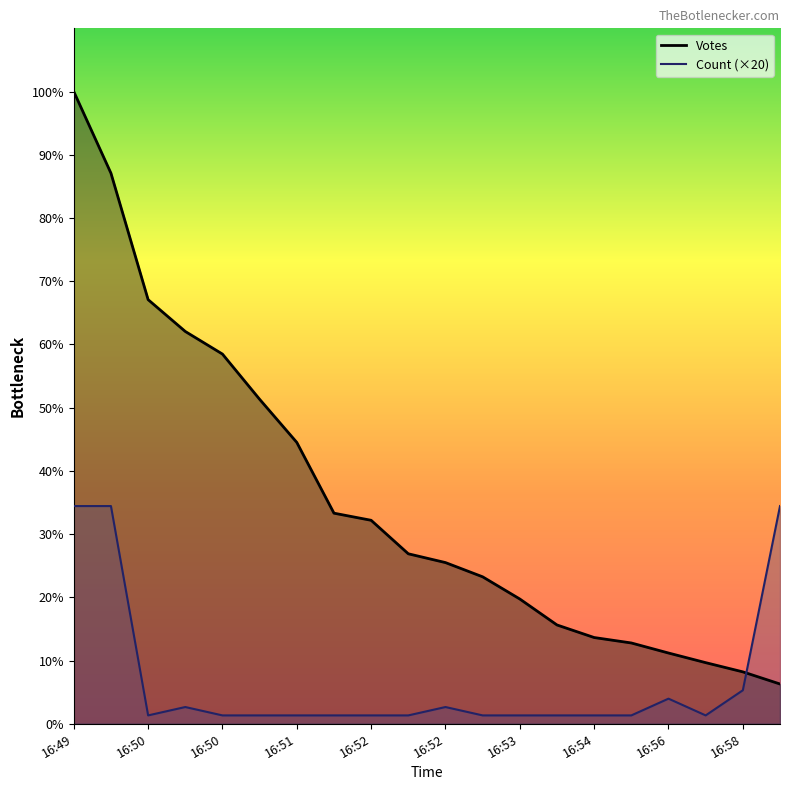

Count the number of categories in the chart.

20